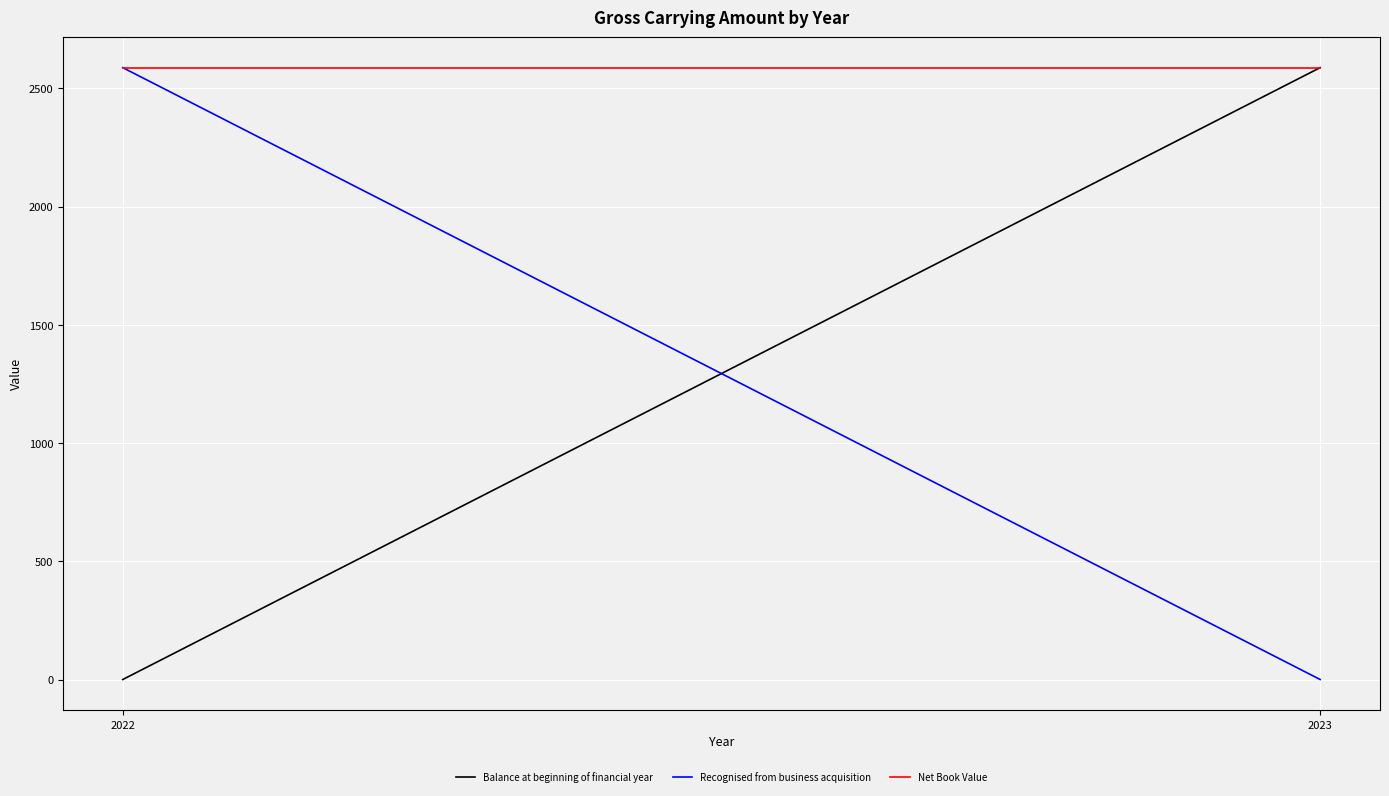

What is the total value across all series at 2023?

5176